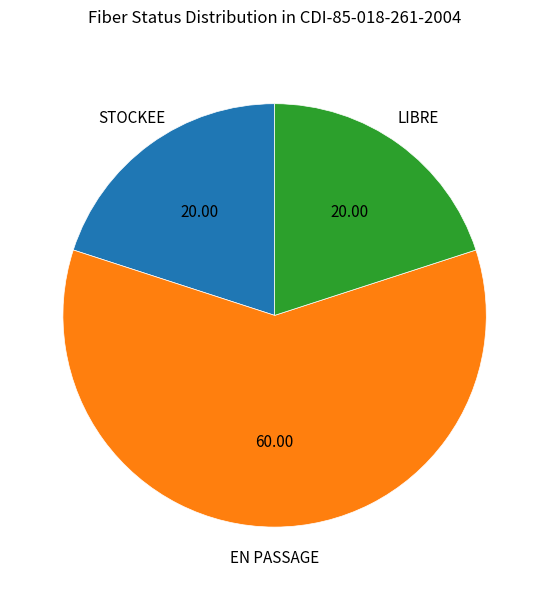

Does any single category account for the majority?

Yes